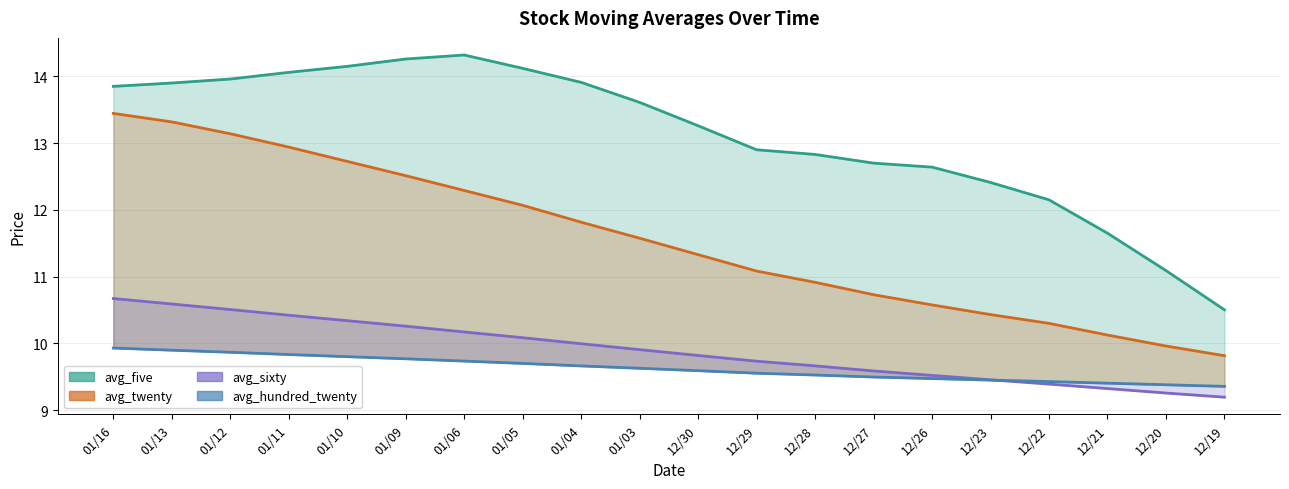

Rank the series at 01/11 from highest to lowest value.

avg_five, avg_twenty, avg_sixty, avg_hundred_twenty